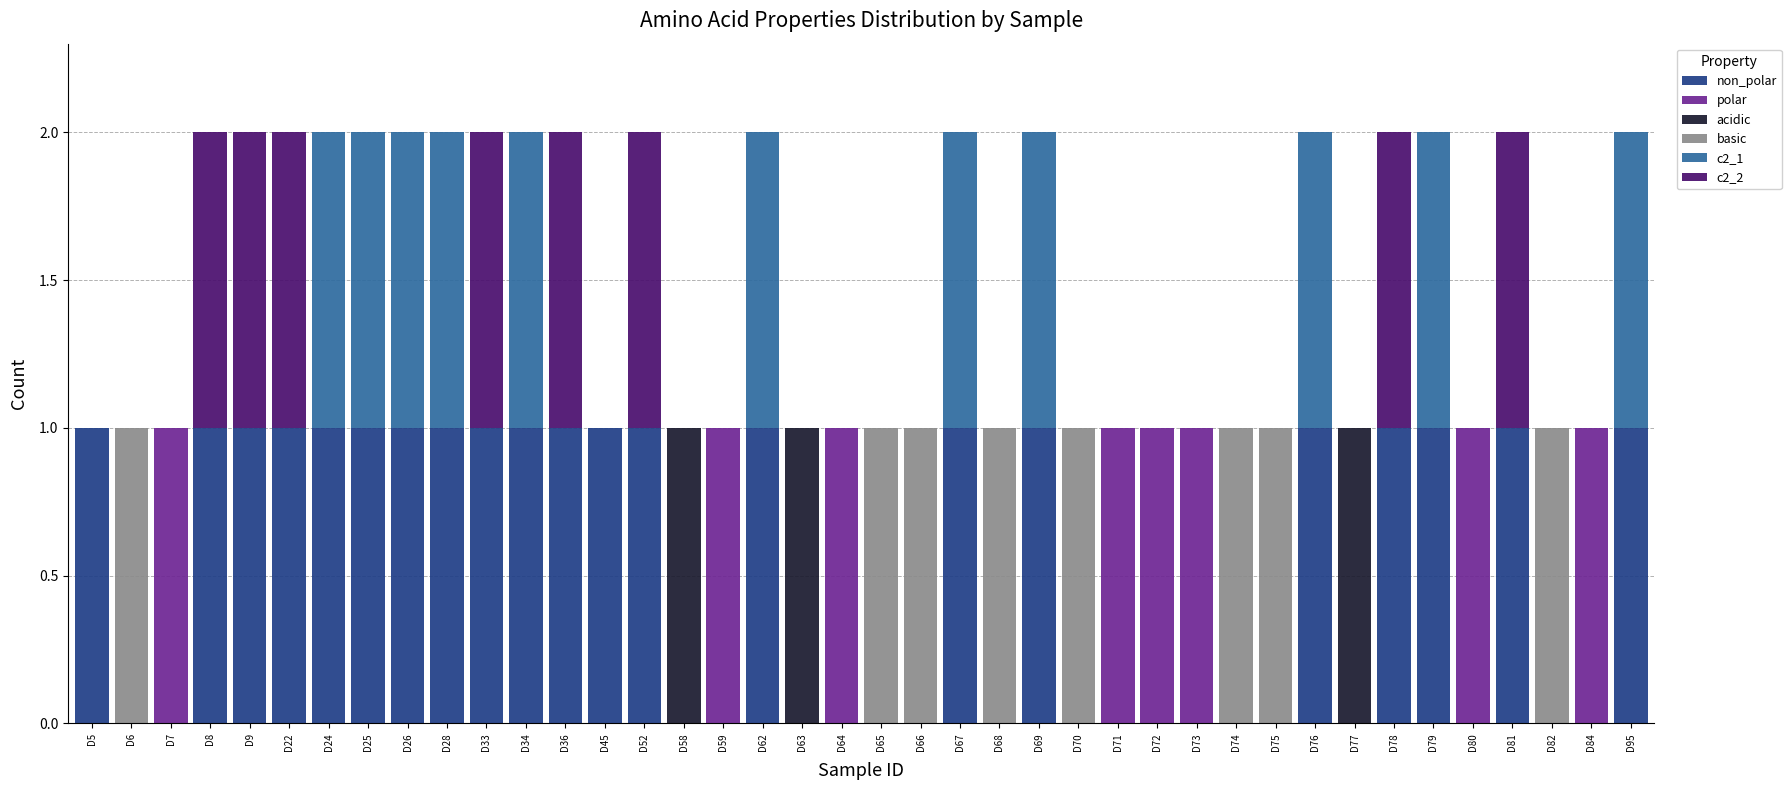

The c2_1 series shows 1 at D82. True or false?

False